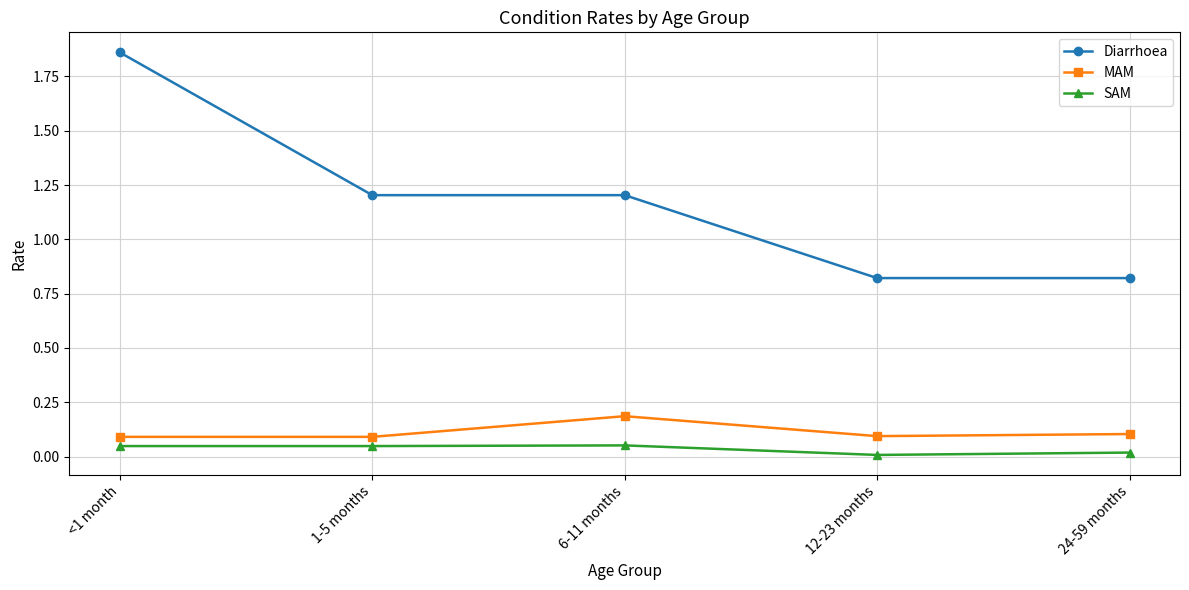

At which category does the chart reach its peak across all series?

<1 month